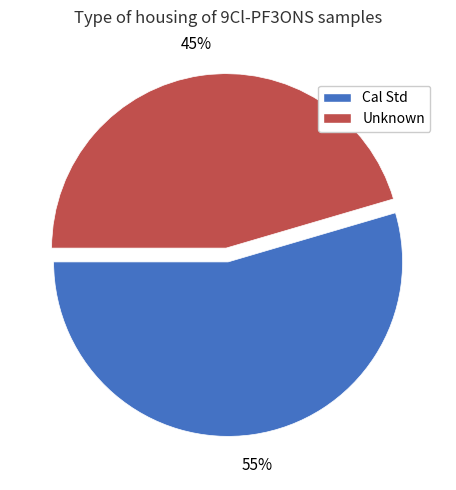

True or false: Cal Std accounts for 55% of the total.

True